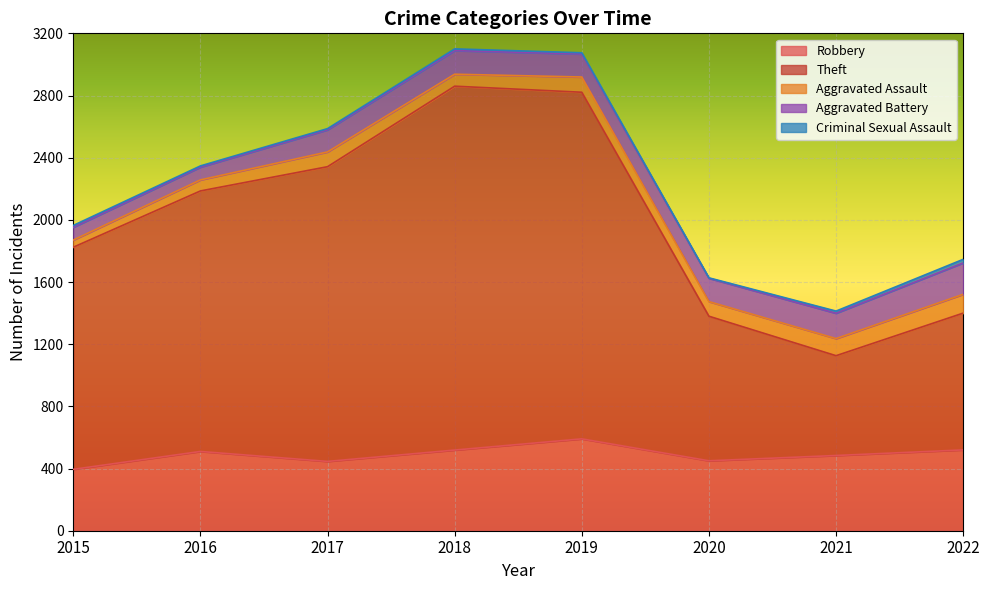

Reading right to left, transcribe all the data shown in this chart.

Robbery: 2022=520	2021=484	2020=450	2019=591	2018=519	2017=446	2016=510	2015=395
Theft: 2022=880	2021=642	2020=930	2019=2230	2018=2341	2017=1896	2016=1676	2015=1429
Aggravated Assault: 2022=121	2021=110	2020=94	2019=98	2018=77	2017=95	2016=71	2015=46
Aggravated Battery: 2022=202	2021=163	2020=150	2019=148	2018=152	2017=142	2016=82	2015=82
Criminal Sexual Assault: 2022=23	2021=14	2020=3	2019=8	2018=11	2017=8	2016=8	2015=12